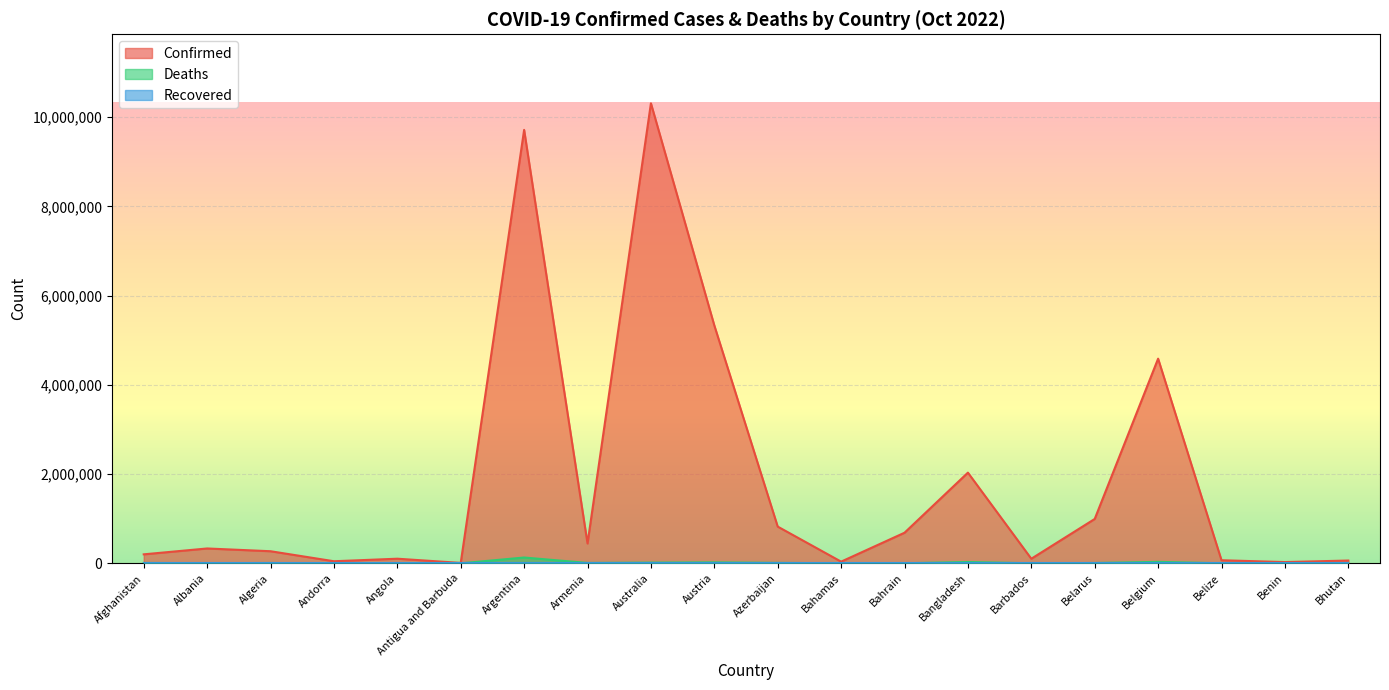

How many interior local valleys does the Confirmed series have?

6